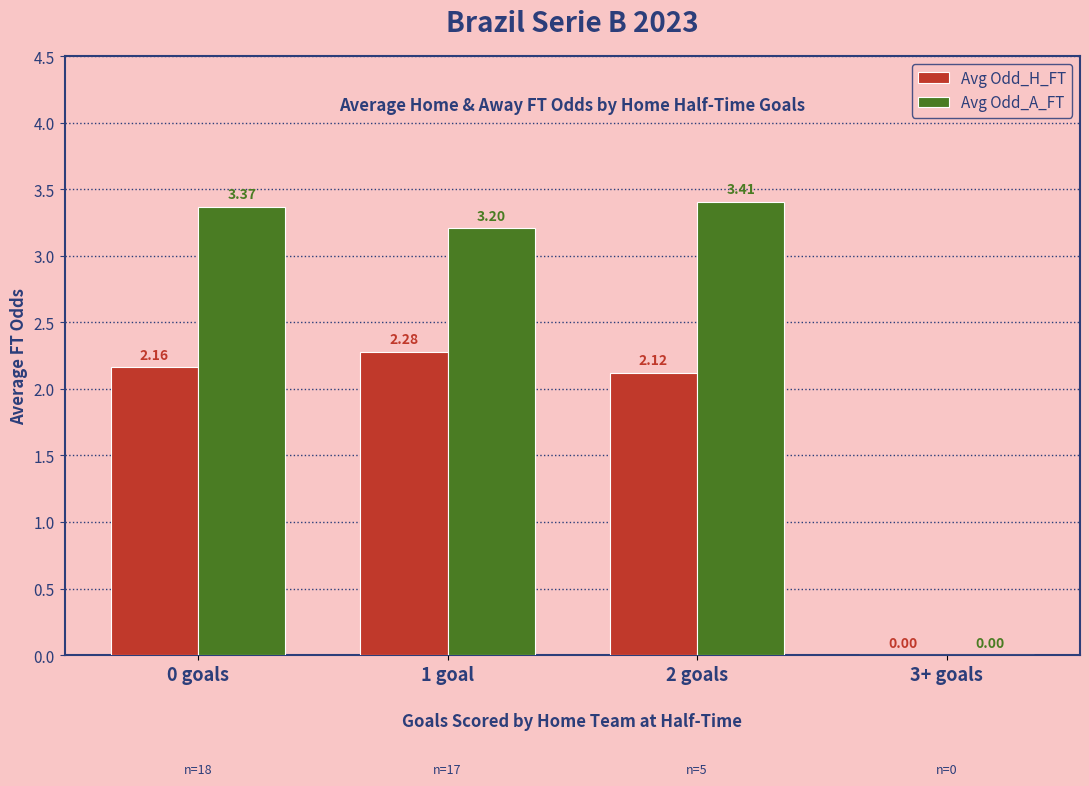

Is it true that Avg Odd_H_FT equals 0.9 at 1 goal?

False